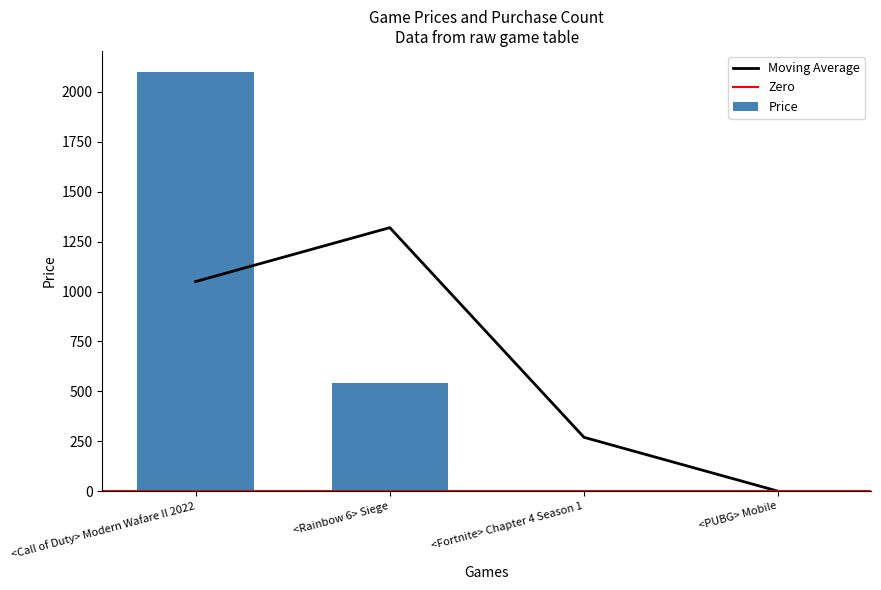

At which category does the chart reach its minimum across all series?

<Fortnite> Chapter 4 Season 1